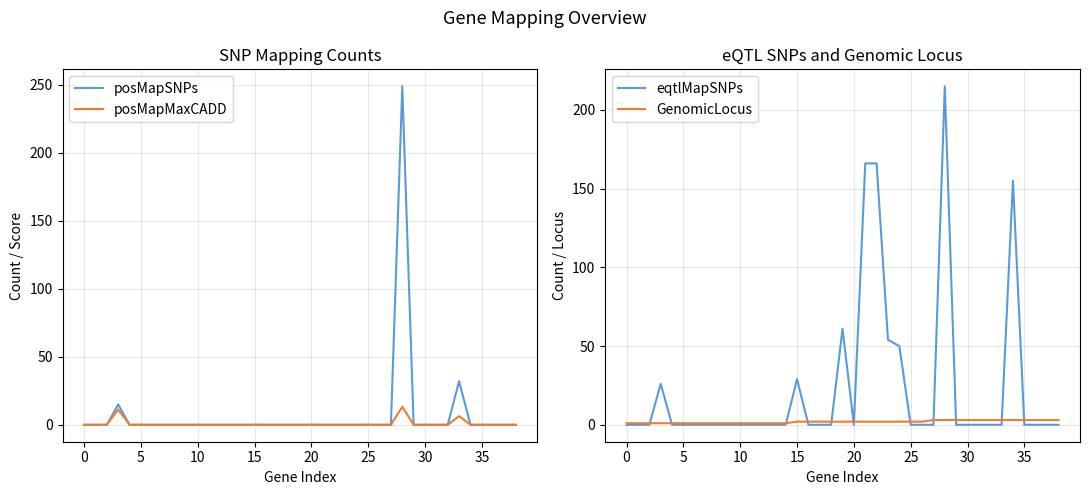

What is the maximum value for posMapSNPs?

249.0